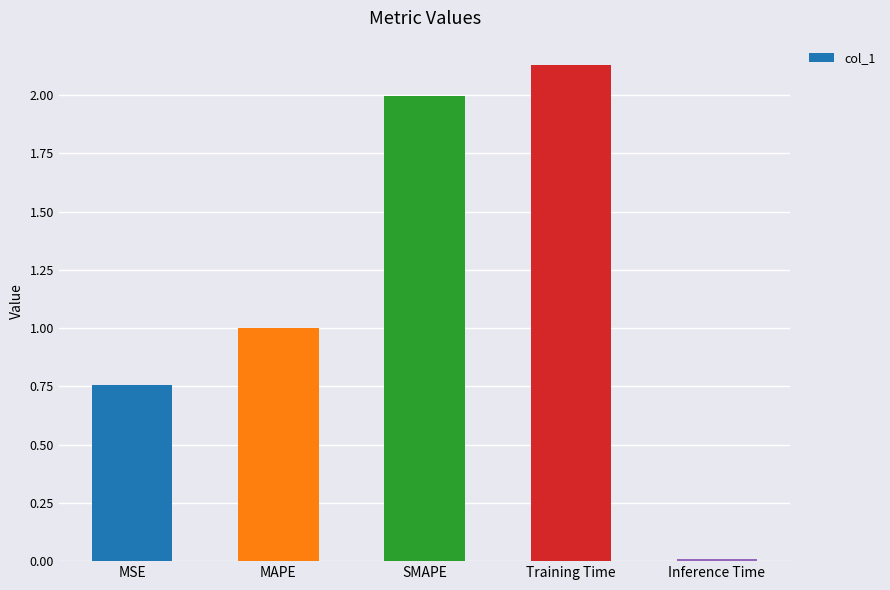

What is the average value?

1.2